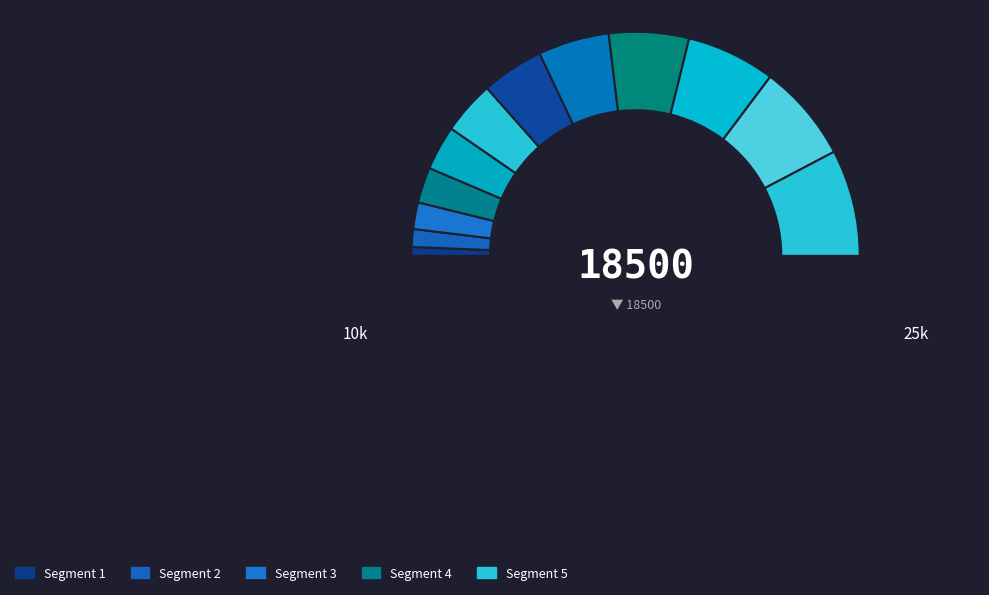

Count the number of slices in the pie.

13